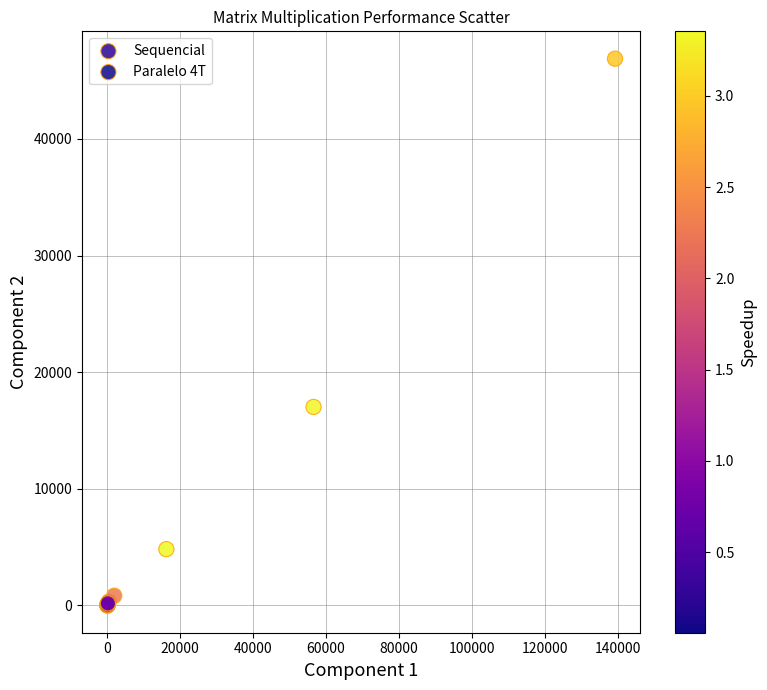

What are all the series names shown in the legend?

Sequencial, Paralelo 4T